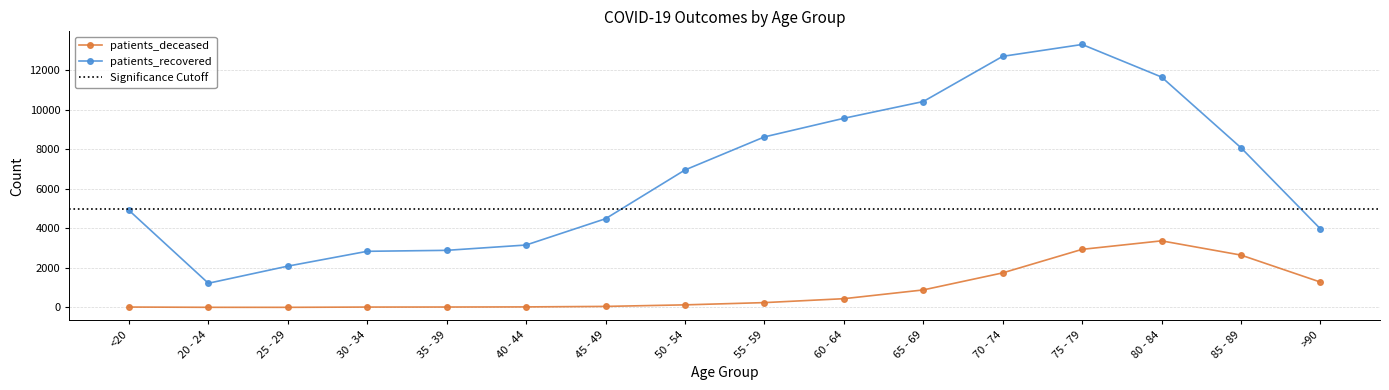

The patients_recovered series shows 13801 at 55 - 59. True or false?

False